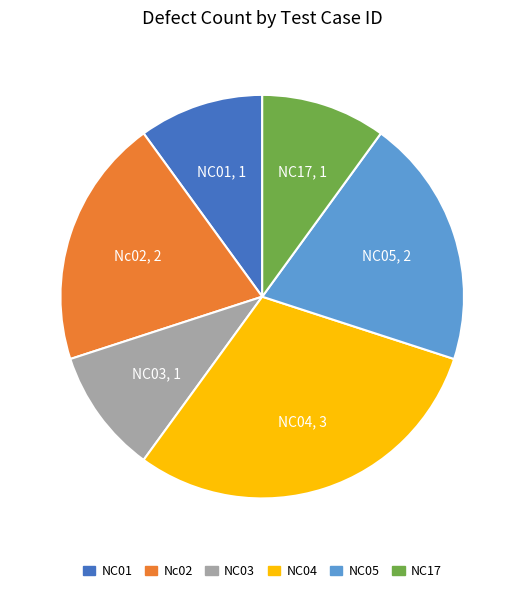

The NC17 slice represents 10% of the pie. True or false?

True